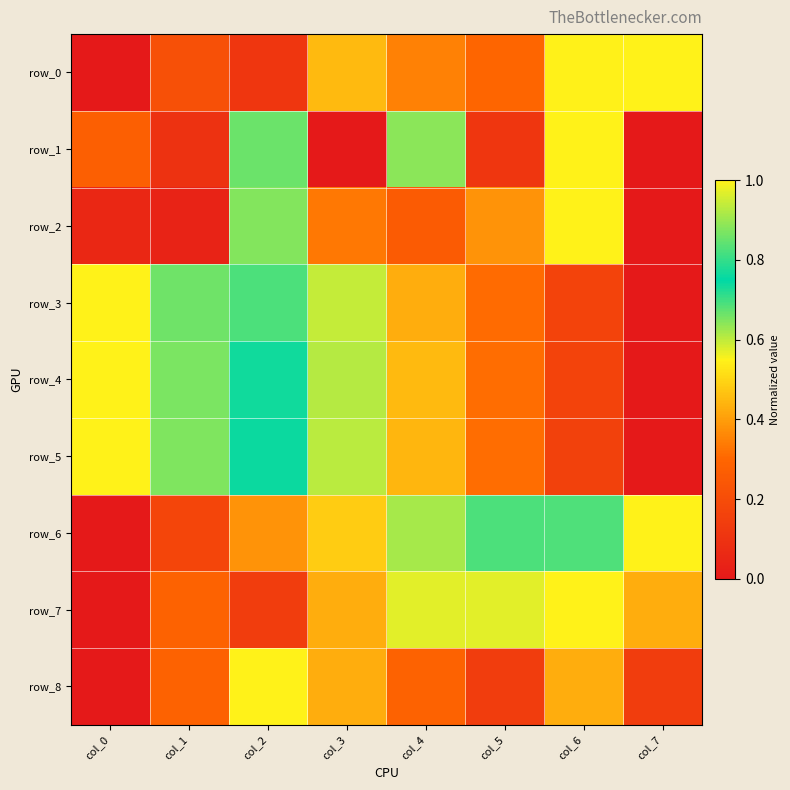

At which label does row_2 reach its peak?

col_6